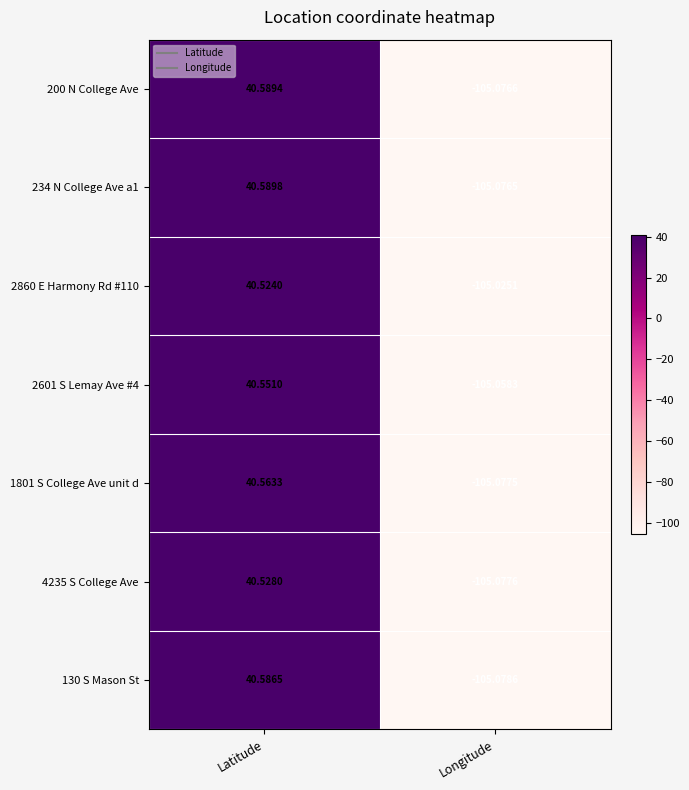

How many data points in 1801 S College Ave unit d are above 40?

1